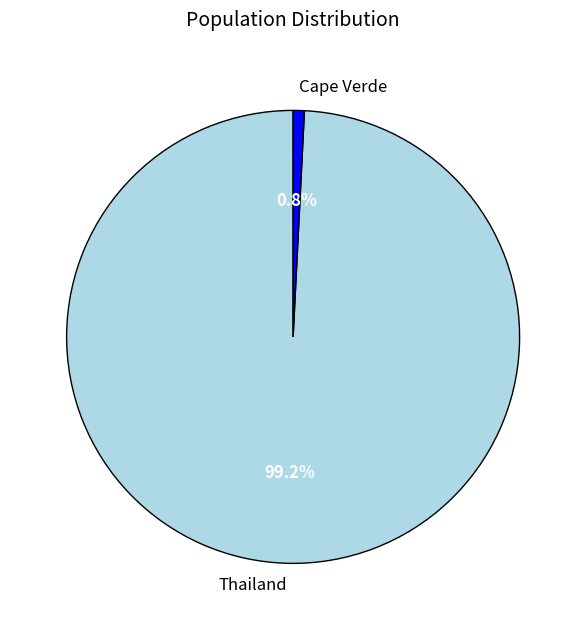

To the nearest percent, what is the average slice percentage?

50%